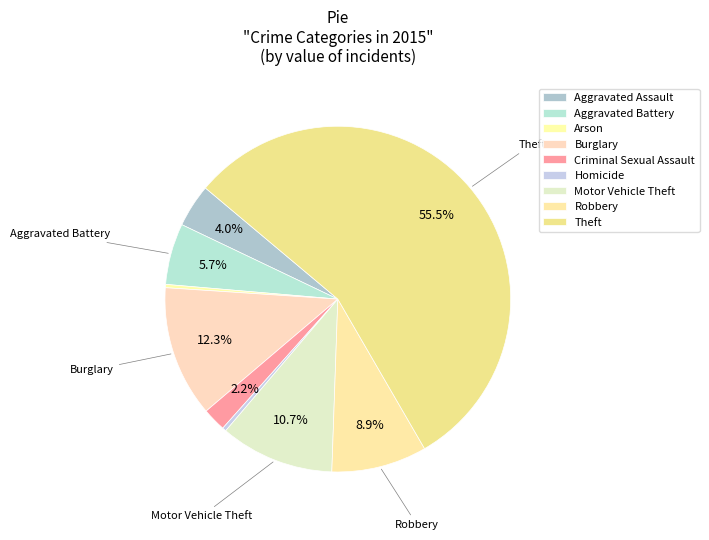

How many slices are in this pie chart?

9